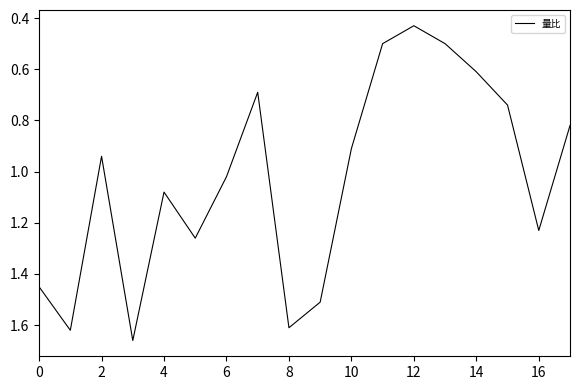

Reading left to right, list all the values displayed in this chart.

1.4	1.6	0.9	1.7	1.1	1.3	1.0	0.7	1.6	1.5	0.9	0.5	0.4	0.5	0.6	0.7	1.2	0.8